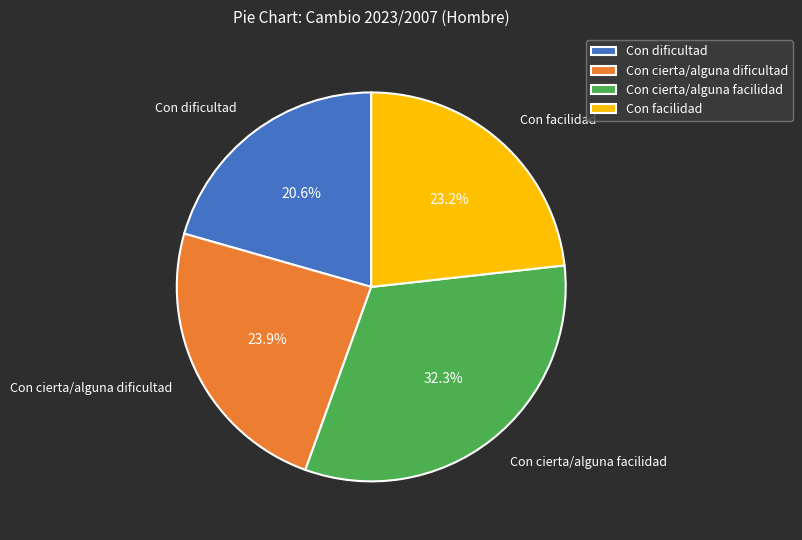

To the nearest percent, what portion does Con cierta/alguna dificultad represent?

24%